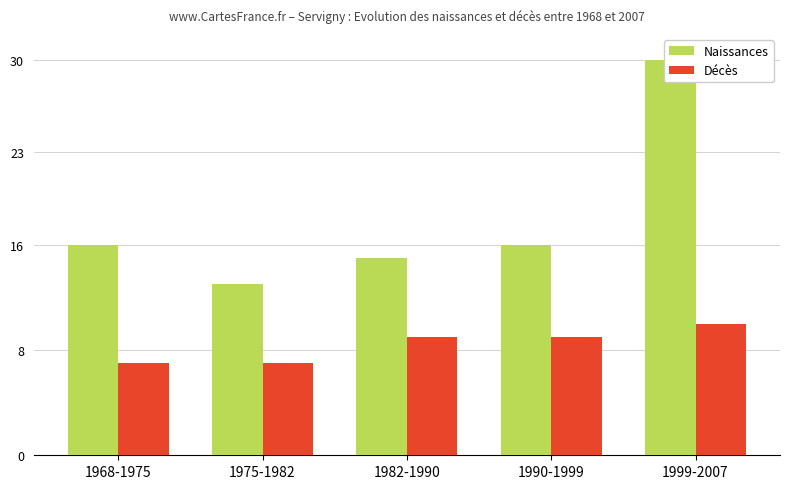

How many groups of bars are there?

5